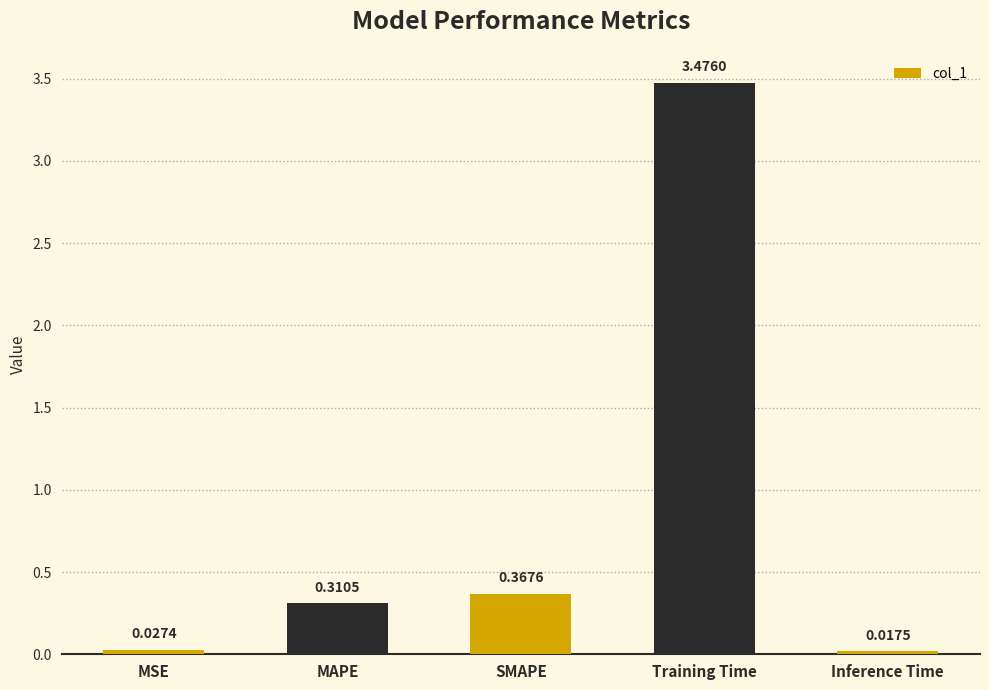

What is the sum of the values at Training Time and MAPE?

3.8